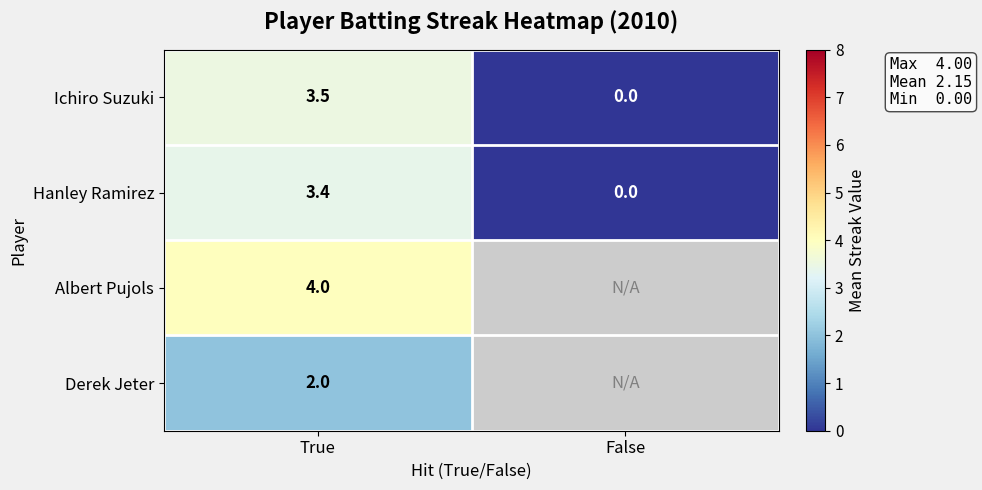

Where does the Hanley Ramirez series first go above 3?

True